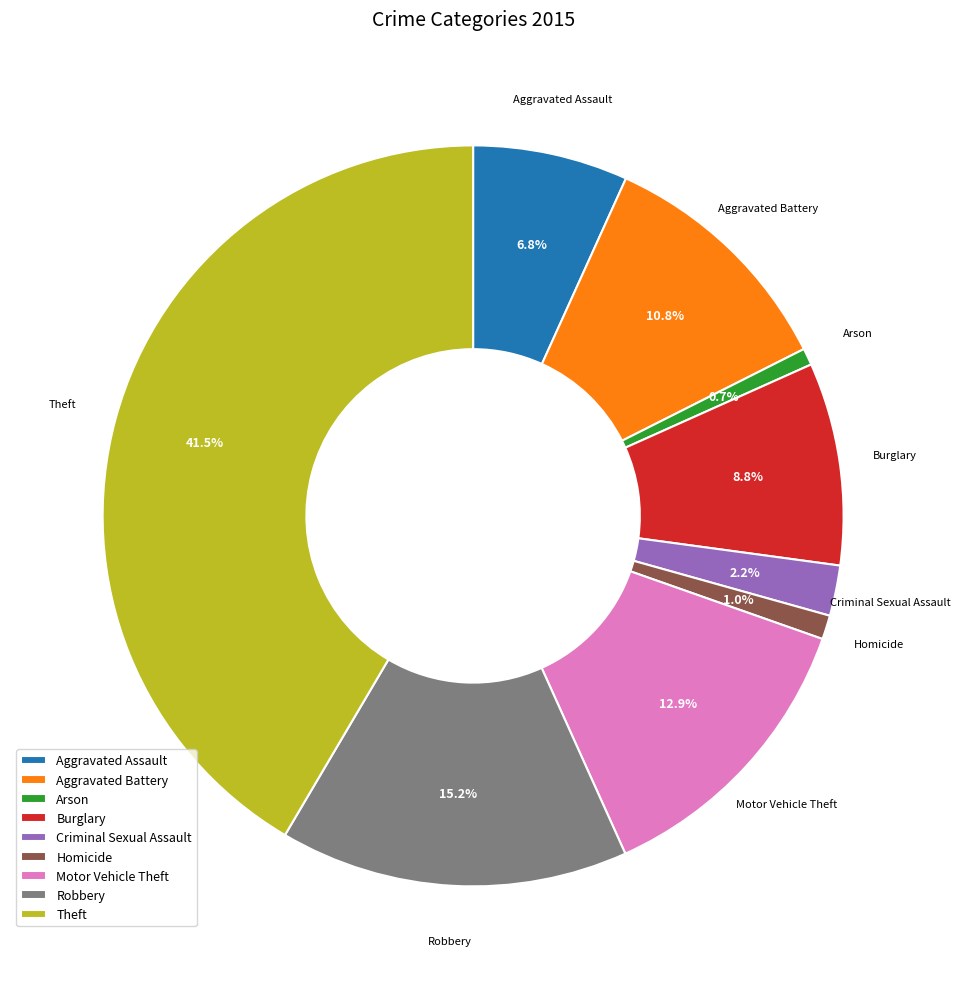

Combined, do Aggravated Assault and Robbery account for over 50%?

No